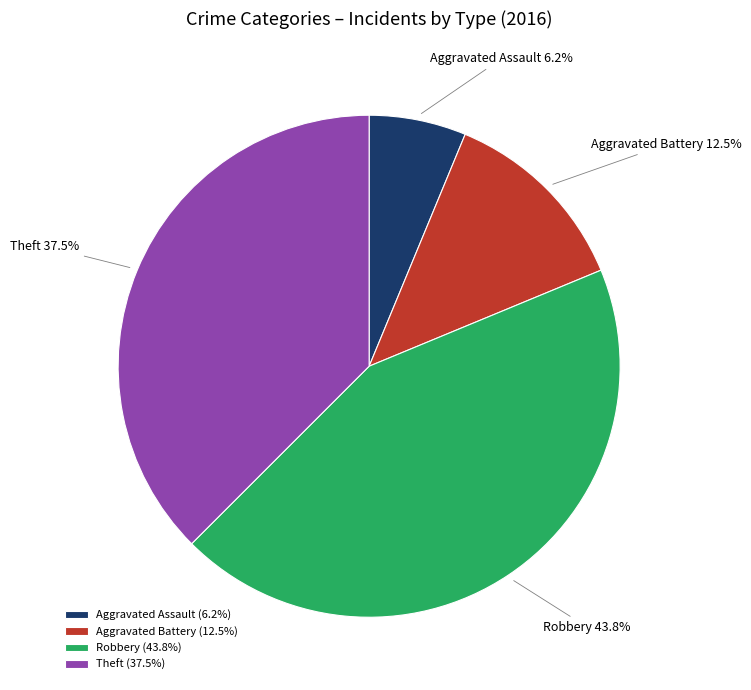

Is the sum of Aggravated Assault and Aggravated Battery greater than half?

No